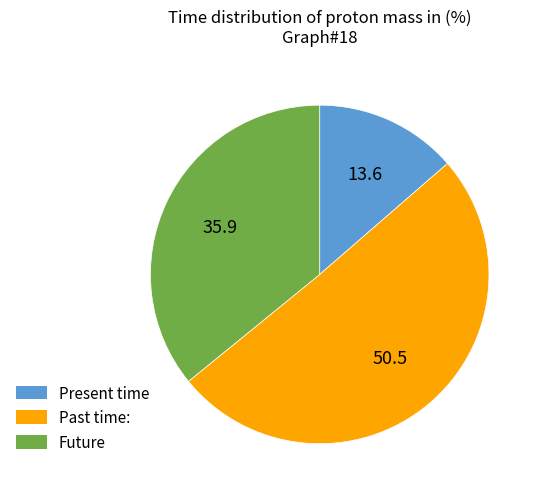

How many slices are in this pie chart?

3